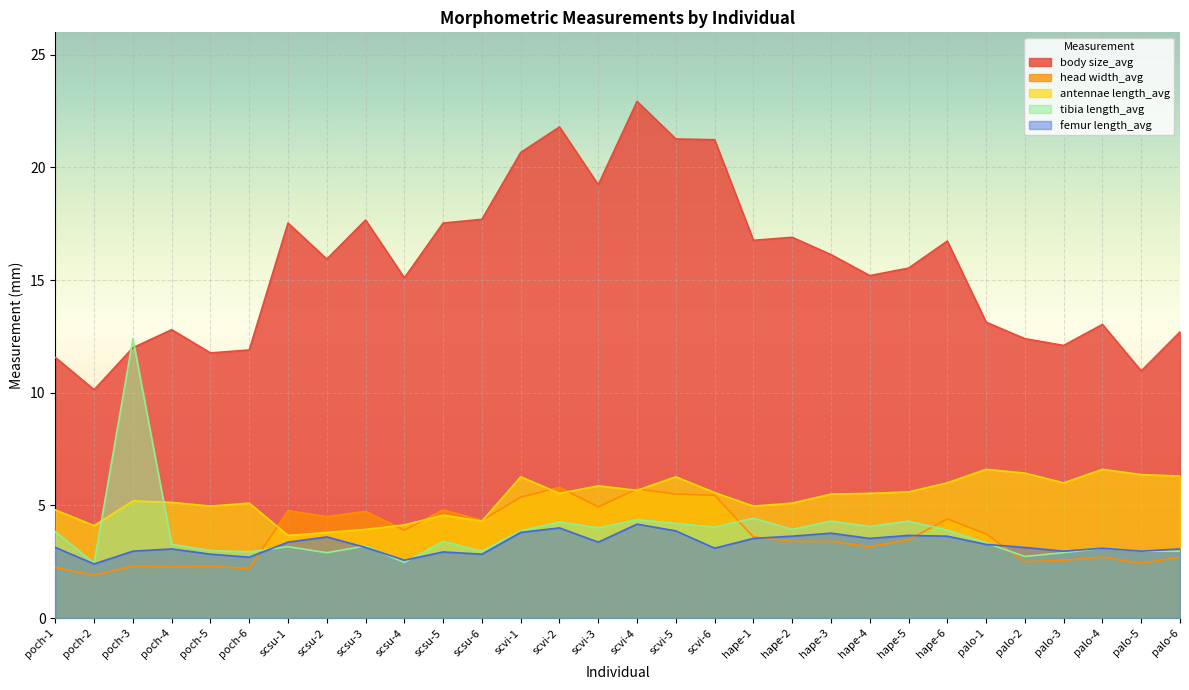

True or false: femur length_avg and antennae length_avg intersect in this chart.

False